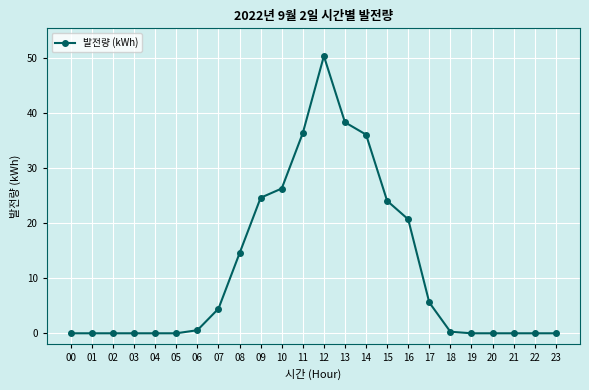

The value at 11 is 36.3. True or false?

True